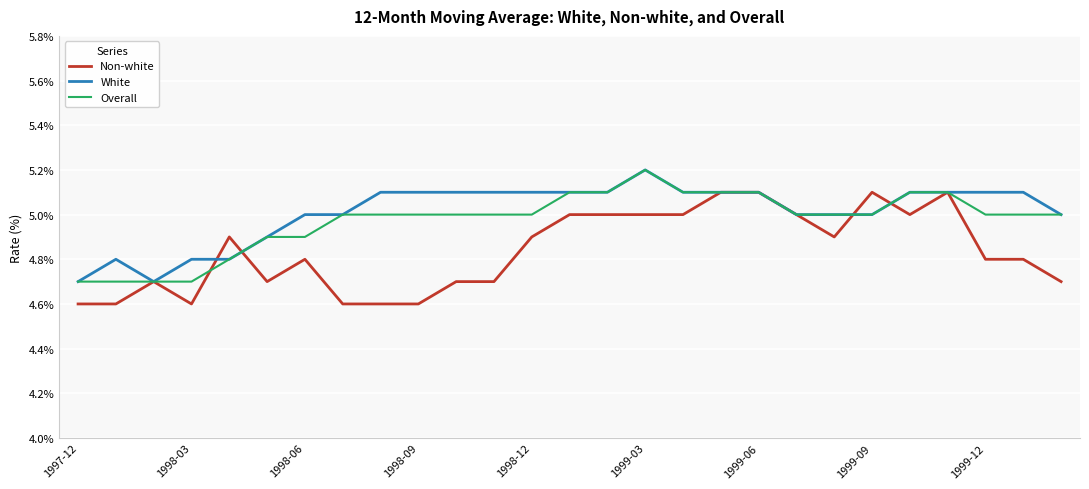

Reading left to right, what are all the values shown in this chart?

Non-white: 4.6	4.6	4.7	4.6	4.9	4.7	4.8	4.6	4.6	4.6	4.7	4.7	4.9	5.0	5.0	5.0	5.0	5.1	5.1	5.0	4.9	5.1	5.0	5.1	4.8	4.8	4.7
White: 4.7	4.8	4.7	4.8	4.8	4.9	5.0	5.0	5.1	5.1	5.1	5.1	5.1	5.1	5.1	5.2	5.1	5.1	5.1	5.0	5.0	5.0	5.1	5.1	5.1	5.1	5.0
Overall: 4.7	4.7	4.7	4.7	4.8	4.9	4.9	5.0	5.0	5.0	5.0	5.0	5.0	5.1	5.1	5.2	5.1	5.1	5.1	5.0	5.0	5.0	5.1	5.1	5.0	5.0	5.0